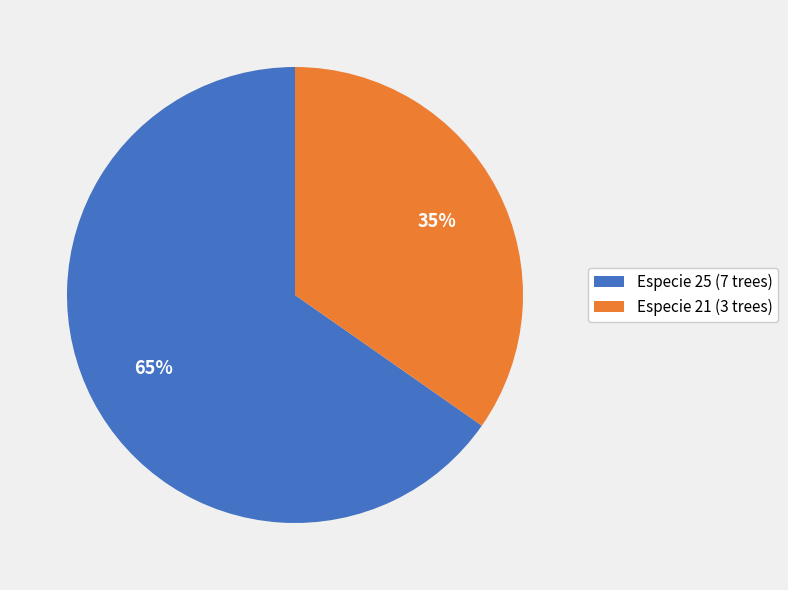

Combined, do Especie 21 (3 trees) and Especie 25 (7 trees) account for over 50%?

Yes